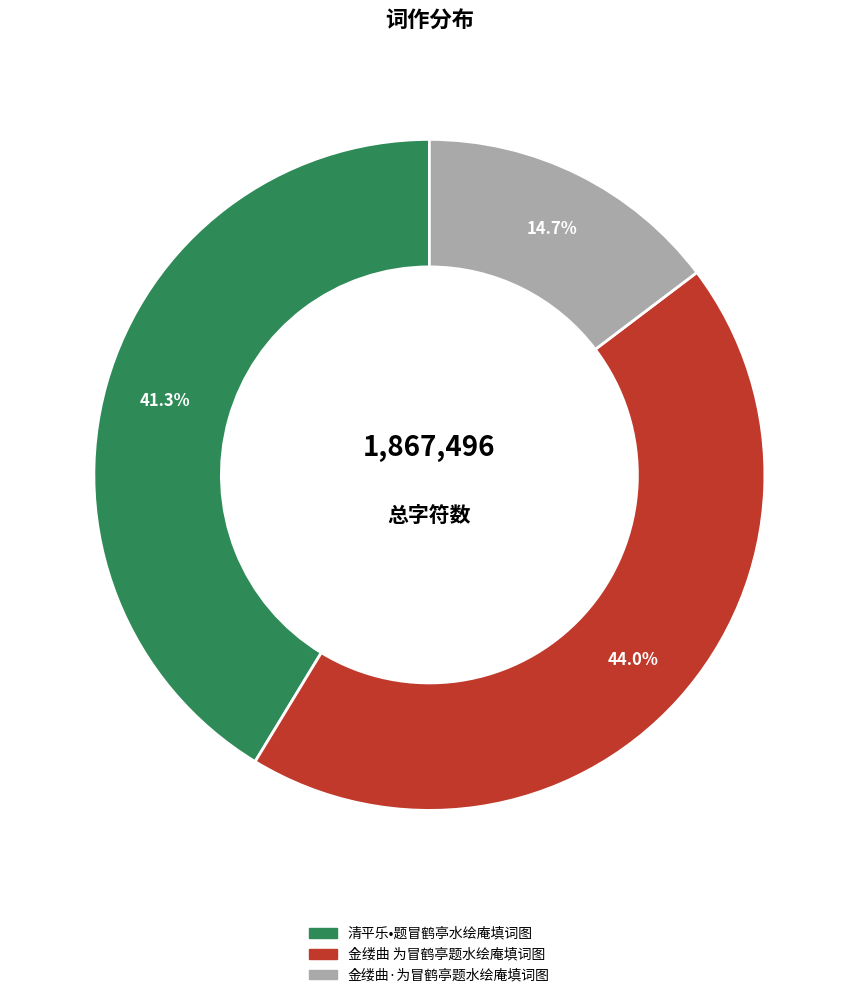

Which category has the smallest portion of the pie?

金缕曲·为冒鹤亭题水绘庵填词图